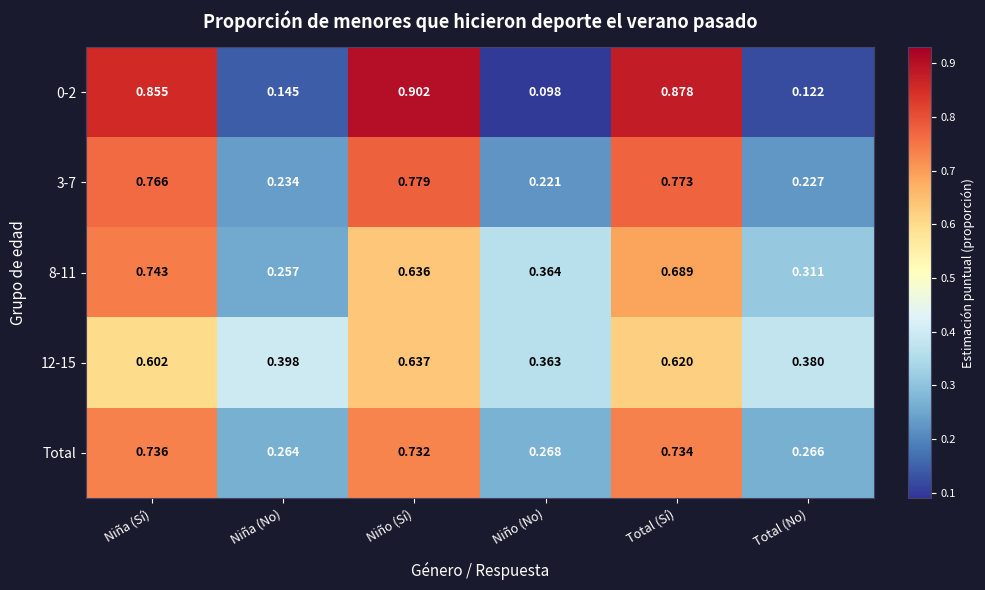

At which category does the chart reach its minimum across all series?

Niño (No)